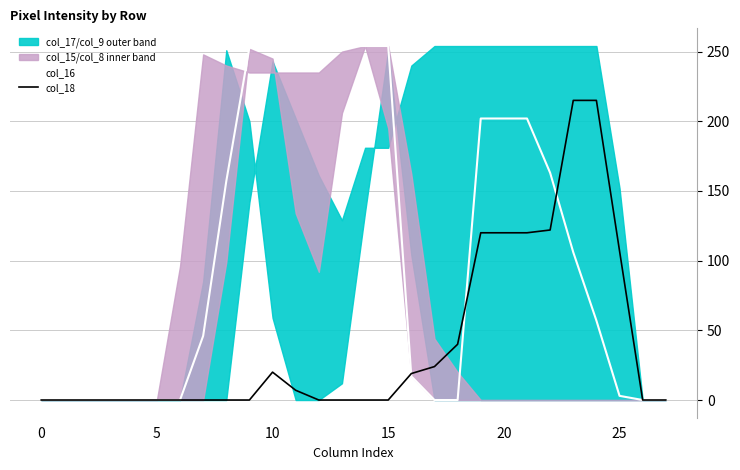

What is the average value of the col_18 series?

40